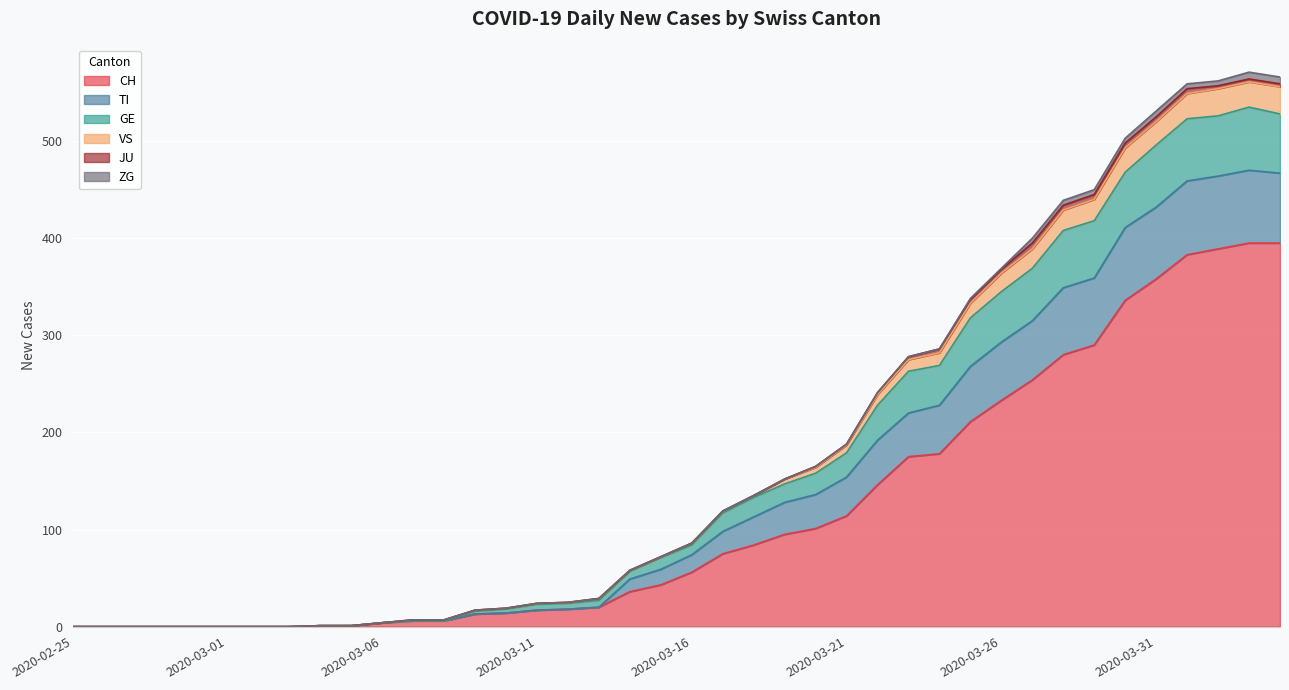

List the labels in order of VS value, smallest first.

2020-02-25, 2020-02-26, 2020-02-27, 2020-02-28, 2020-02-29, 2020-03-01, 2020-03-02, 2020-03-03, 2020-03-04, 2020-03-05, 2020-03-06, 2020-03-07, 2020-03-08, 2020-03-09, 2020-03-10, 2020-03-11, 2020-03-12, 2020-03-13, 2020-03-14, 2020-03-15, 2020-03-16, 2020-03-17, 2020-03-18, 2020-03-19, 2020-03-20, 2020-03-21, 2020-03-22, 2020-03-23, 2020-03-24, 2020-03-25, 2020-03-26, 2020-03-27, 2020-03-28, 2020-03-29, 2020-03-30, 2020-03-31, 2020-04-01, 2020-04-02, 2020-04-04, 2020-04-03